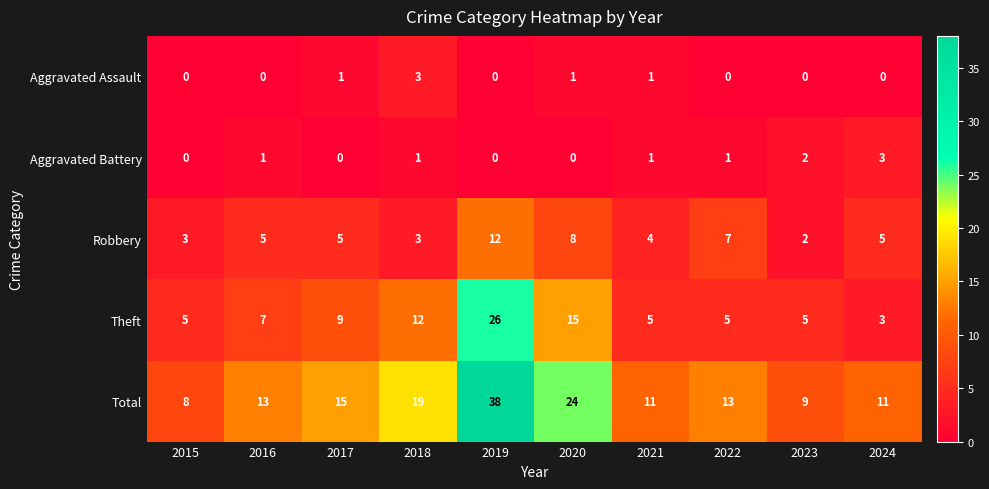

At how many categories does at least one series exceed 31?

1